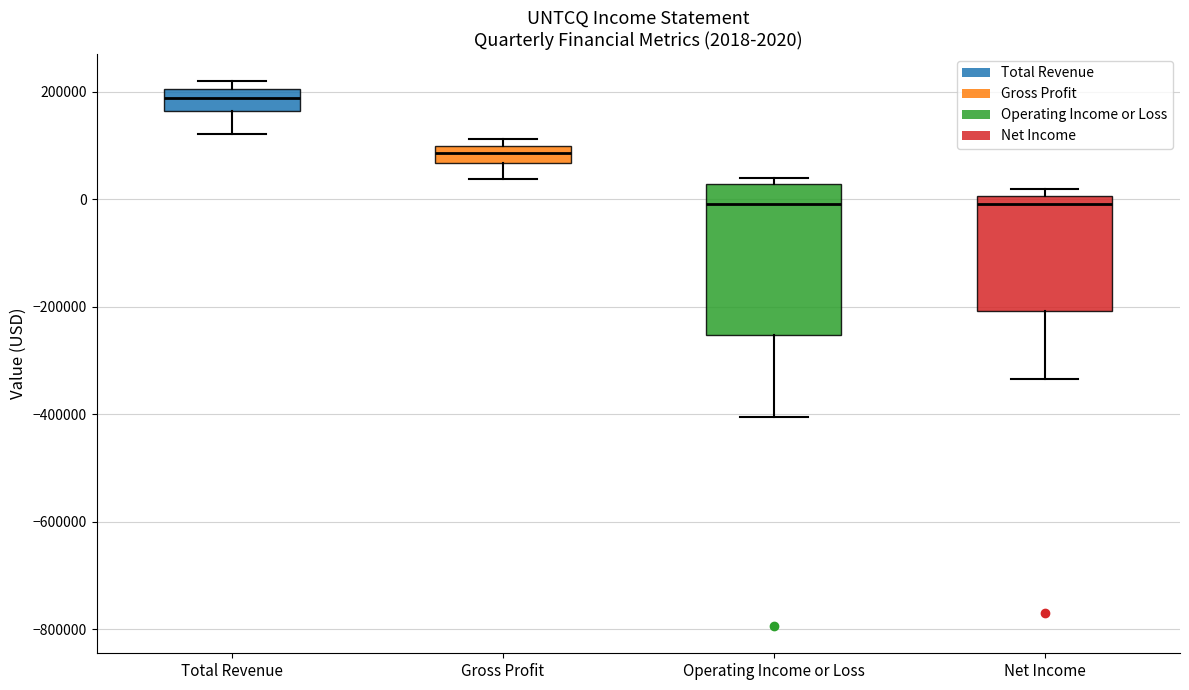

Which box has the highest median line?

Total Revenue